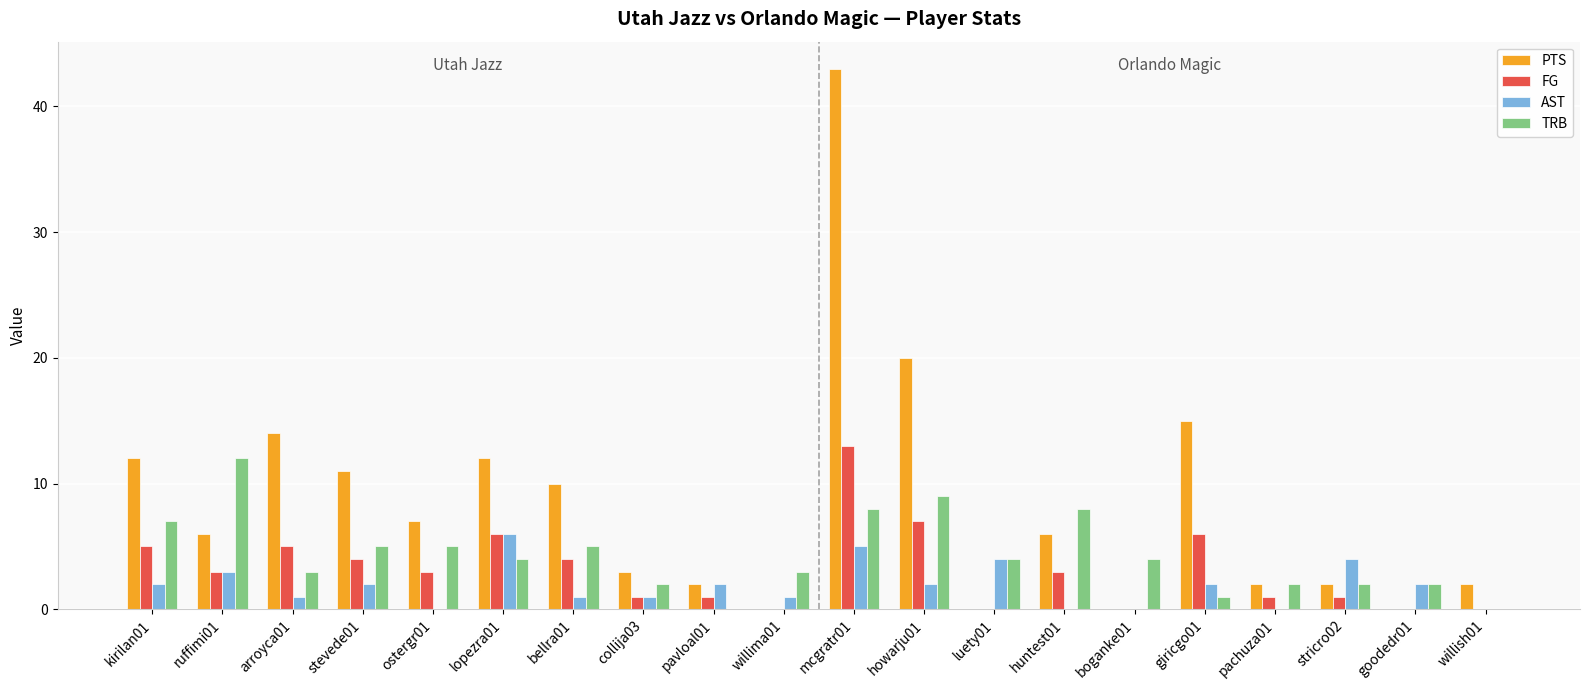

Count the number of data series in this chart.

4